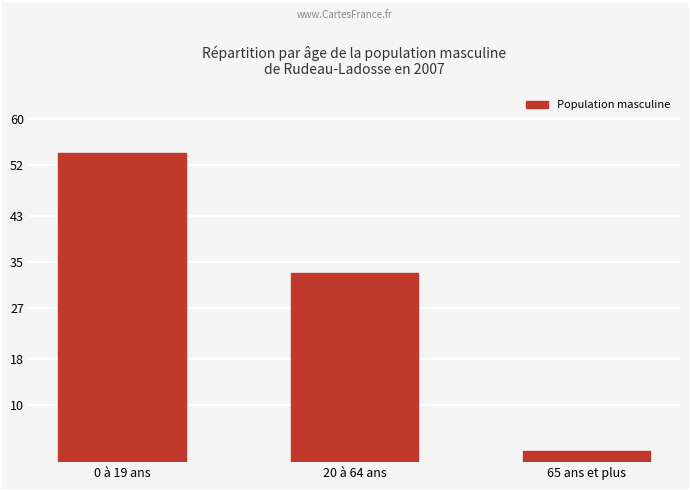

The value at 0 à 19 ans is 54. True or false?

True